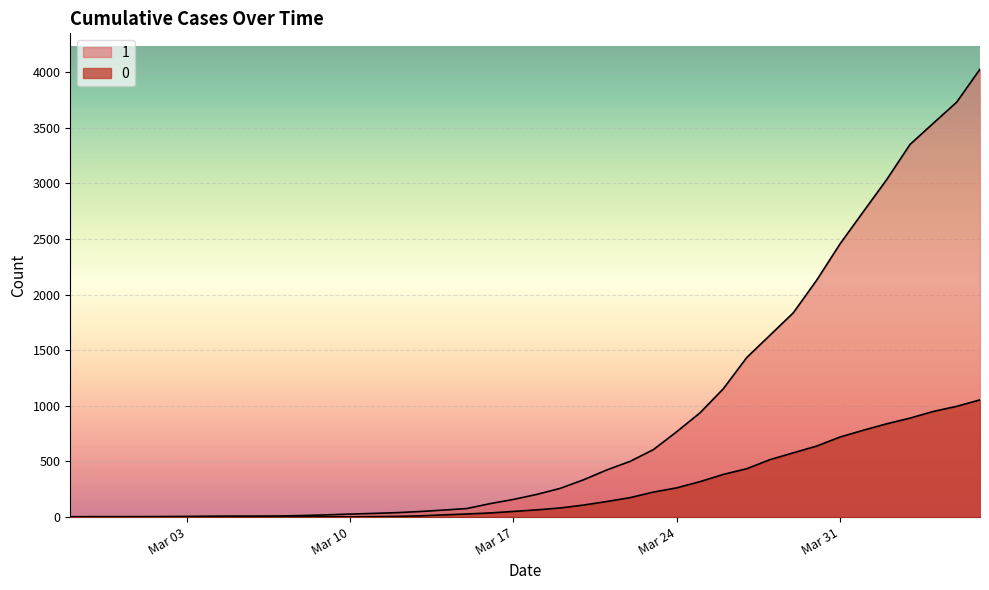

Between 2020-03-27 and 2020-03-29, which series saw the biggest shift?

1